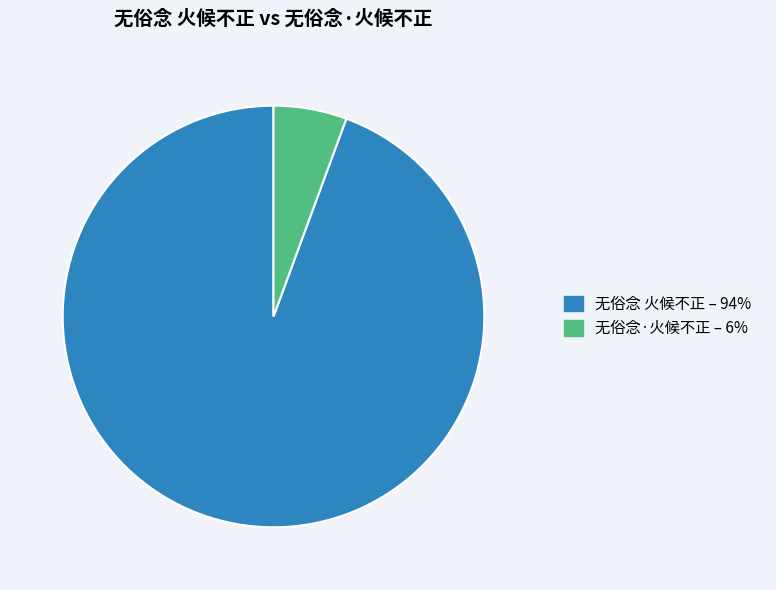

How many slices are in this pie chart?

2